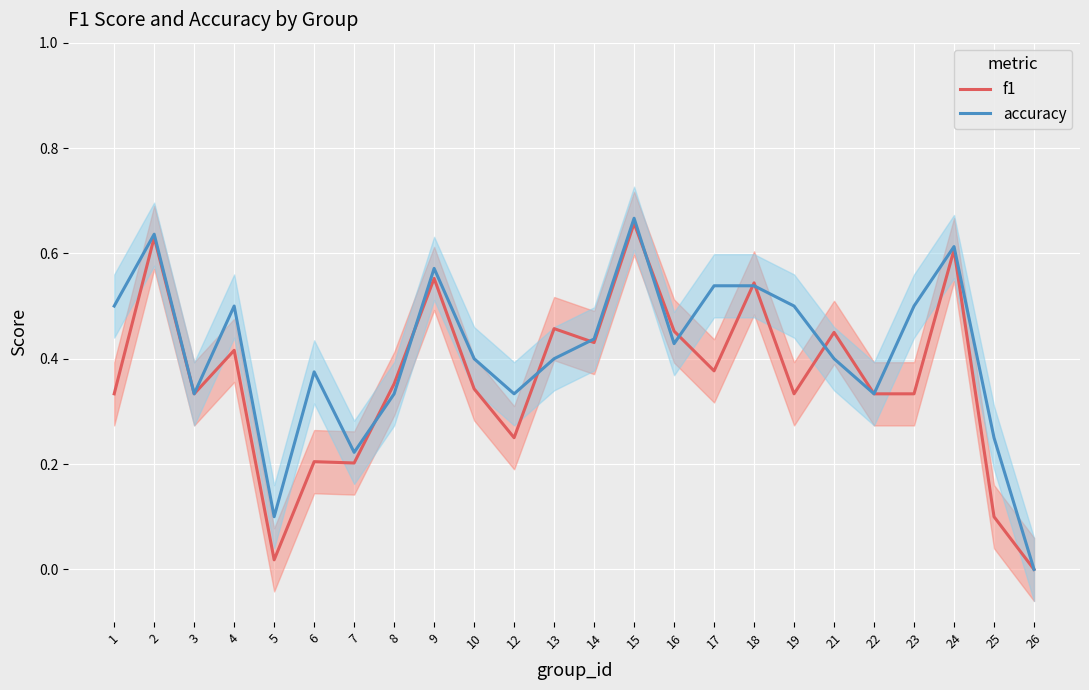

Is it true that f1 equals 0.0 at 26?

True